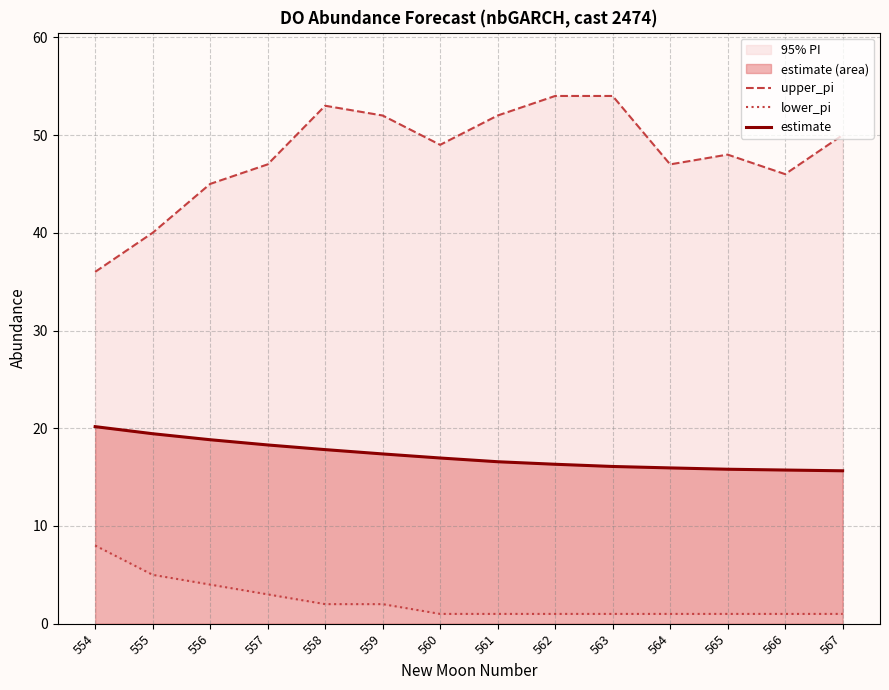

Where is lower_pi nearest to the value 4?

556